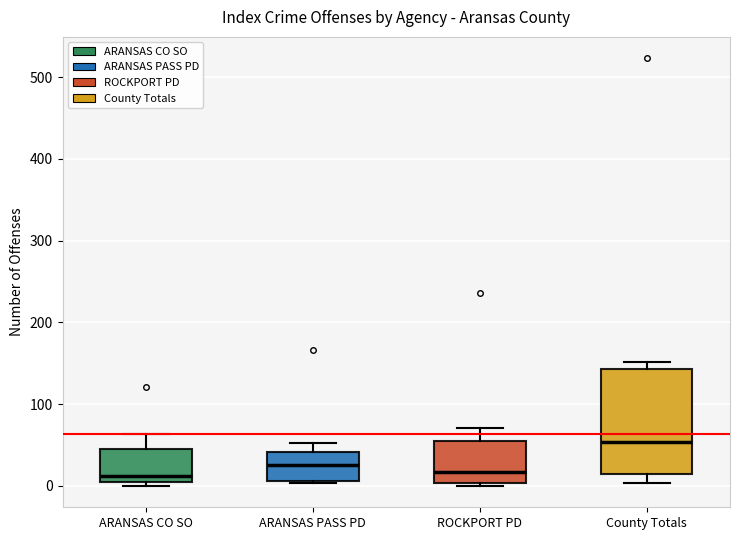

Reading left to right, transcribe this box plot: for each box, give where its median line is, the range the box spans, and where its two whiskers end, as read against the y-axis. The values are not printed on the chart, so give them approximately, as read against the axis.

ARANSAS CO SO: median 10, box 0 to 50, whiskers 0 (just below the box's lower edge) to 60
ARANSAS PASS PD: median 30, box 10 to 40, whiskers 0 to 50
ROCKPORT PD: median 20, box 0 to 60, whiskers 0 (just below the box's lower edge) to 70
County Totals: median 50, box 10 to 140, whiskers 0 to 150